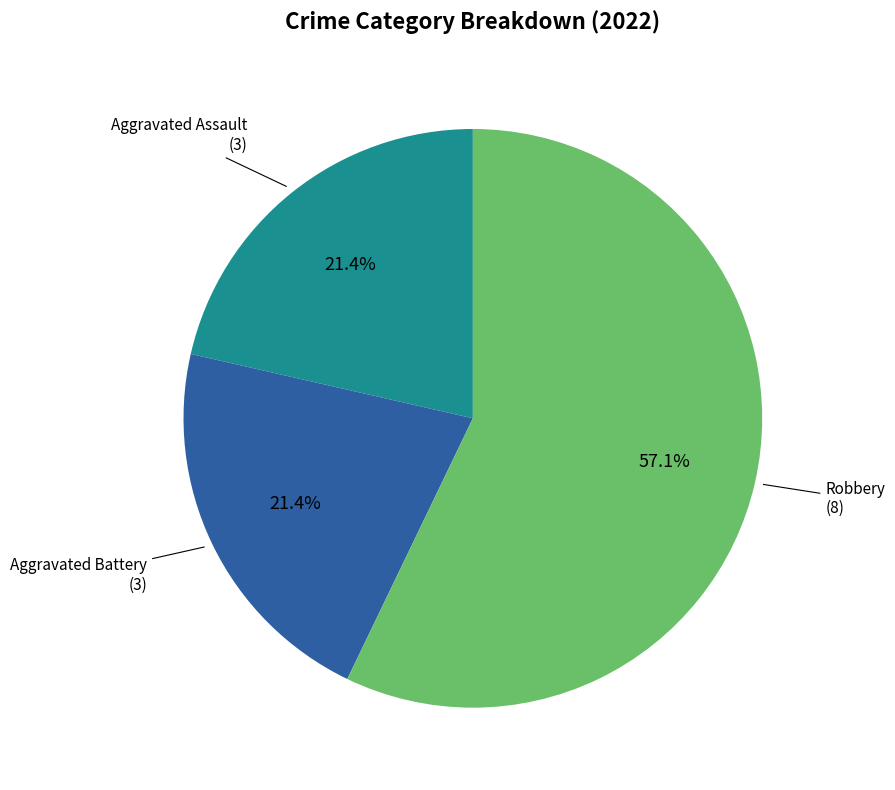

How many slices are in this pie chart?

3